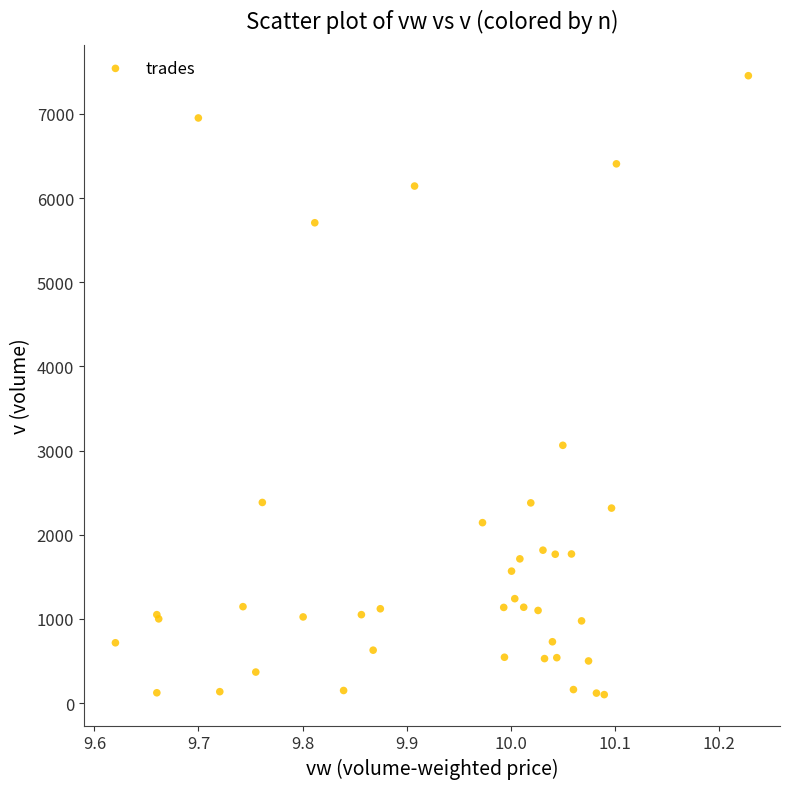

What Y value in the scatter plot is closest to 3776?

3062